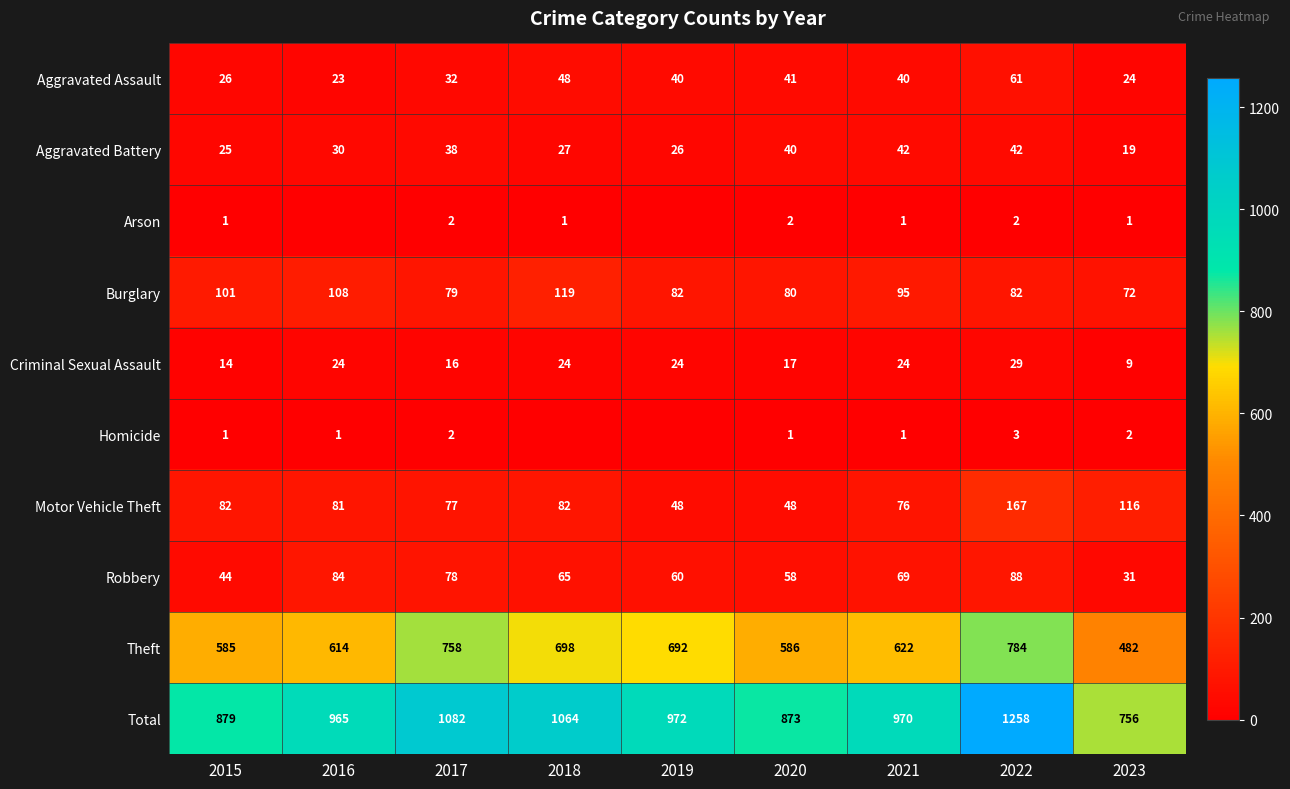

Is the value of Homicide at 2015 greater than the value of Aggravated Battery at 2017?

No